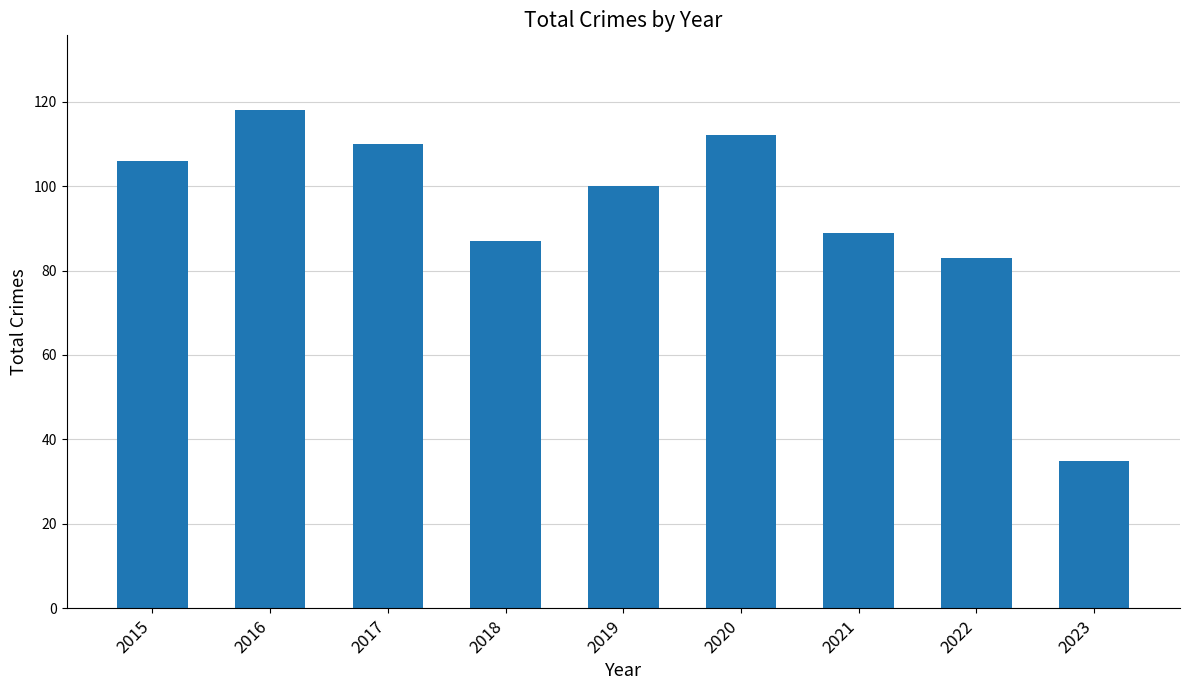

What is the greatest value displayed?

118